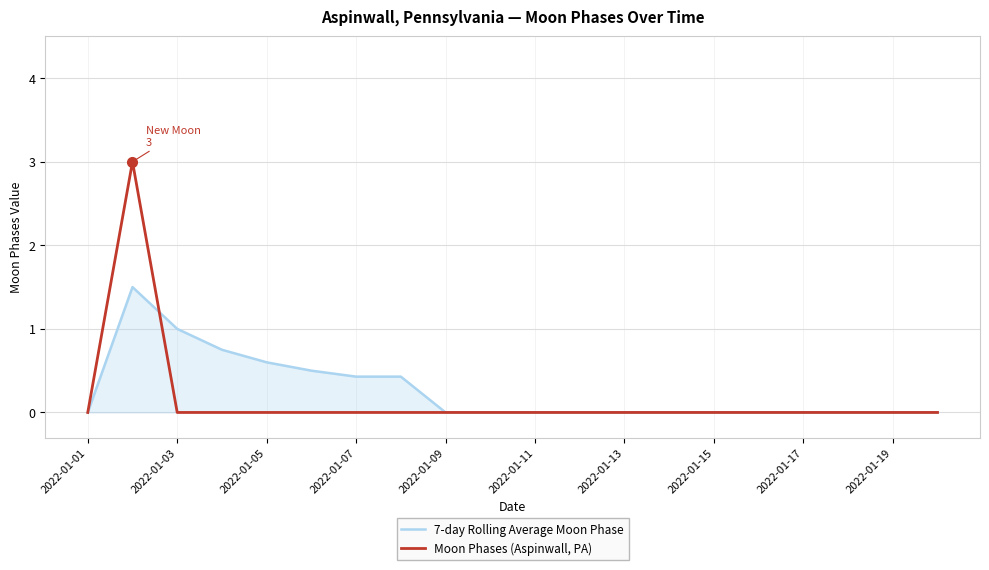

Rank the series by their maximum value, from highest to lowest.

Moon Phases (Aspinwall, PA), 7-day Rolling Average Moon Phase